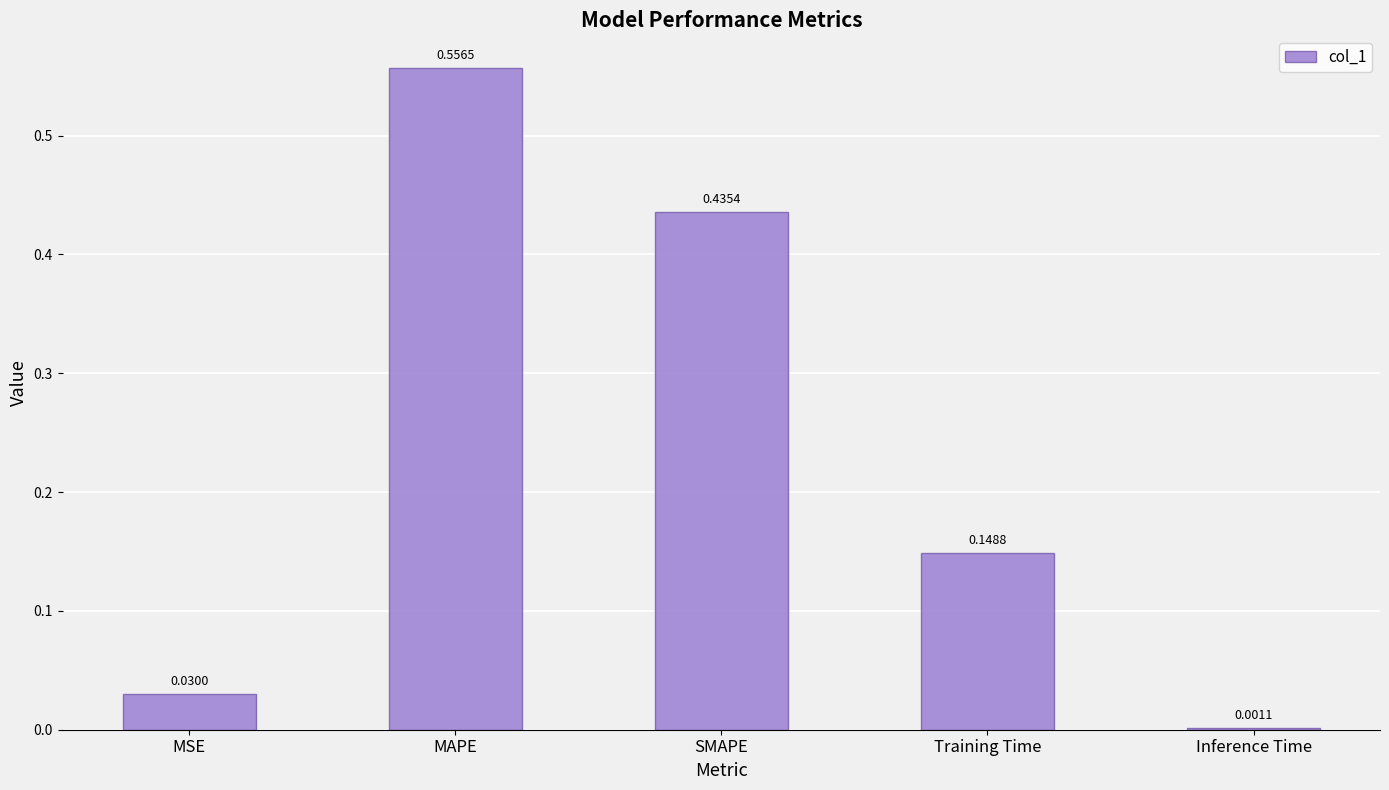

Between Inference Time and MSE, which is larger?

MSE